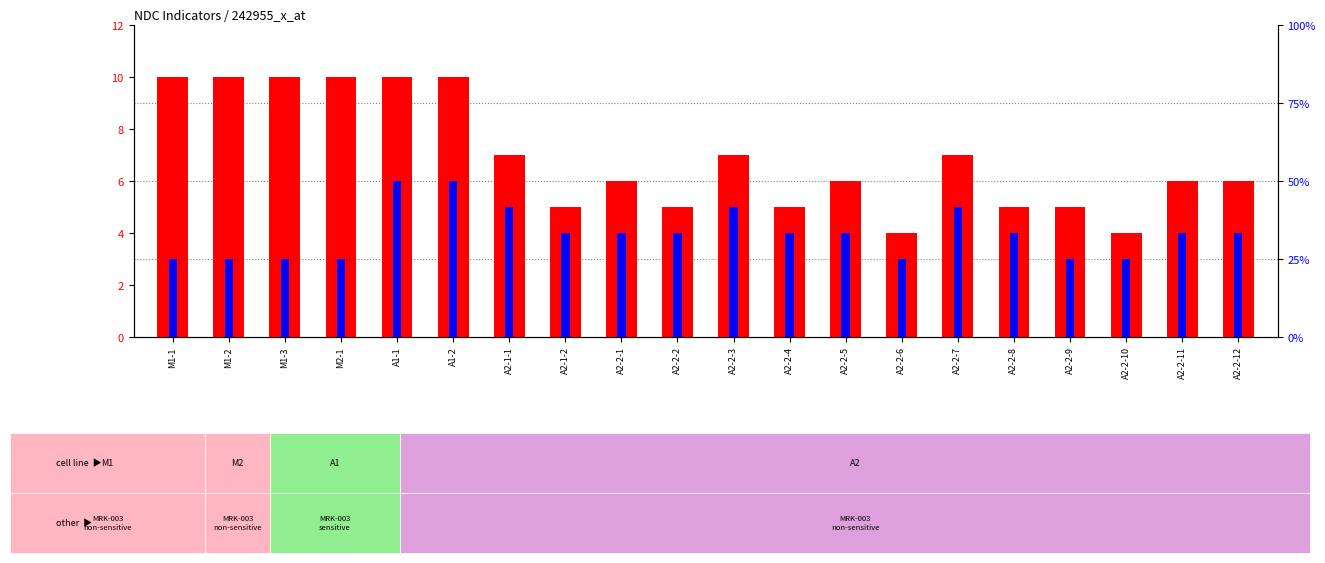

Reading right to left, list all the values displayed in this chart.

count: A2-2-12=6	A2-2-11=6	A2-2-10=4	A2-2-9=5	A2-2-8=5	A2-2-7=7	A2-2-6=4	A2-2-5=6	A2-2-4=5	A2-2-3=7	A2-2-2=5	A2-2-1=6	A2-1-2=5	A2-1-1=7	A1-2=10	A1-1=10	M2-1=10	M1-3=10	M1-2=10	M1-1=10
percentile rank within the sample: A2-2-12=4	A2-2-11=4	A2-2-10=3	A2-2-9=3	A2-2-8=4	A2-2-7=5	A2-2-6=3	A2-2-5=4	A2-2-4=4	A2-2-3=5	A2-2-2=4	A2-2-1=4	A2-1-2=4	A2-1-1=5	A1-2=6	A1-1=6	M2-1=3	M1-3=3	M1-2=3	M1-1=3